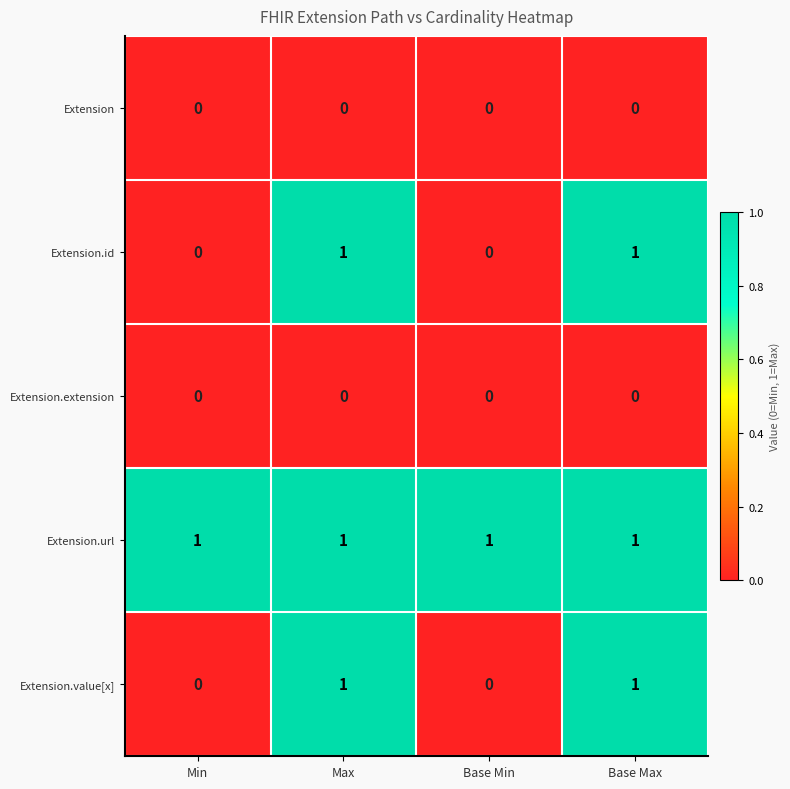

The Extension.value[x] series shows 1 at Min. True or false?

False